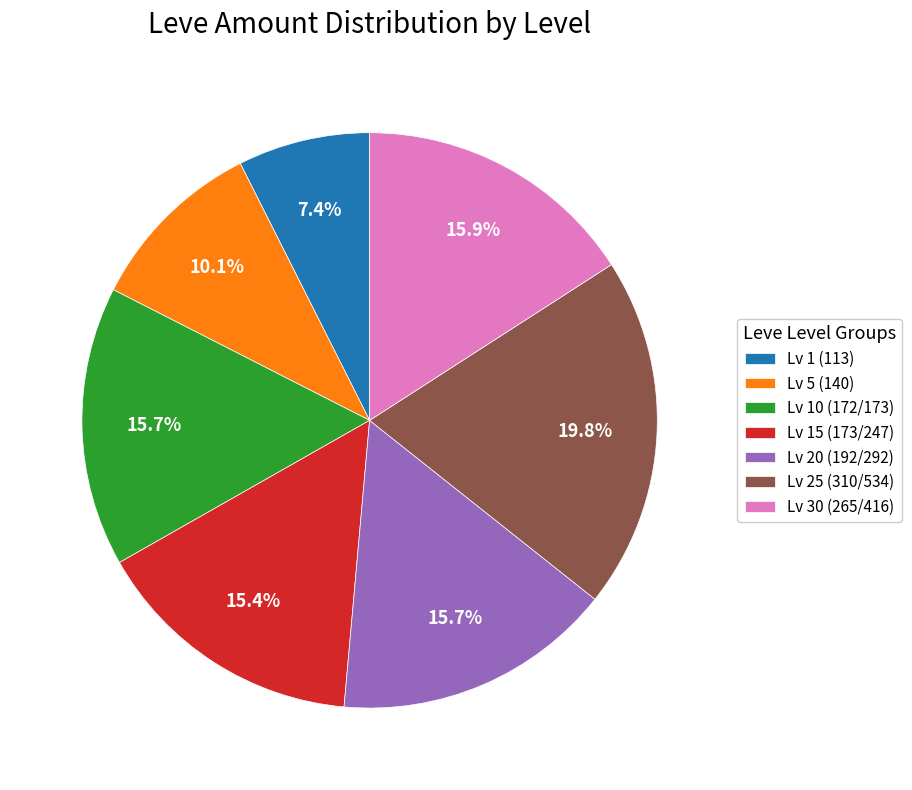

How much of the chart is everything except Lv 25 (310/534)?

80.2%